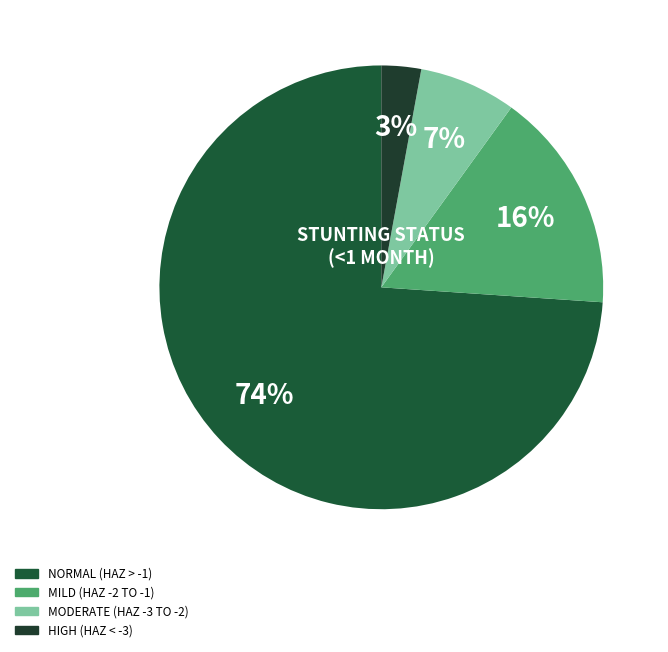

How many segments does this pie chart have?

4